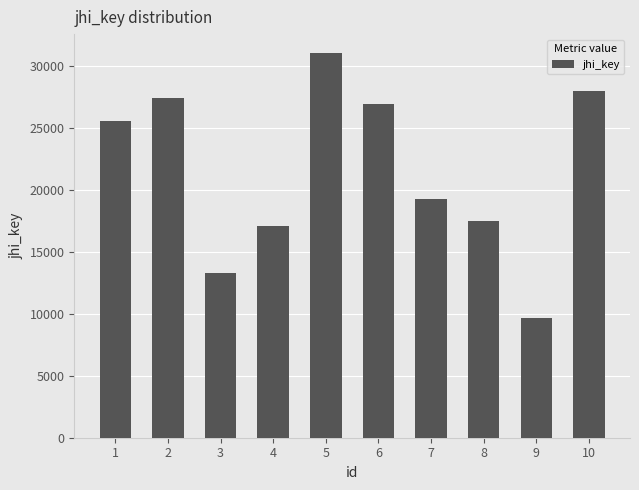

Is it true that the value at 5 is 31058?

True